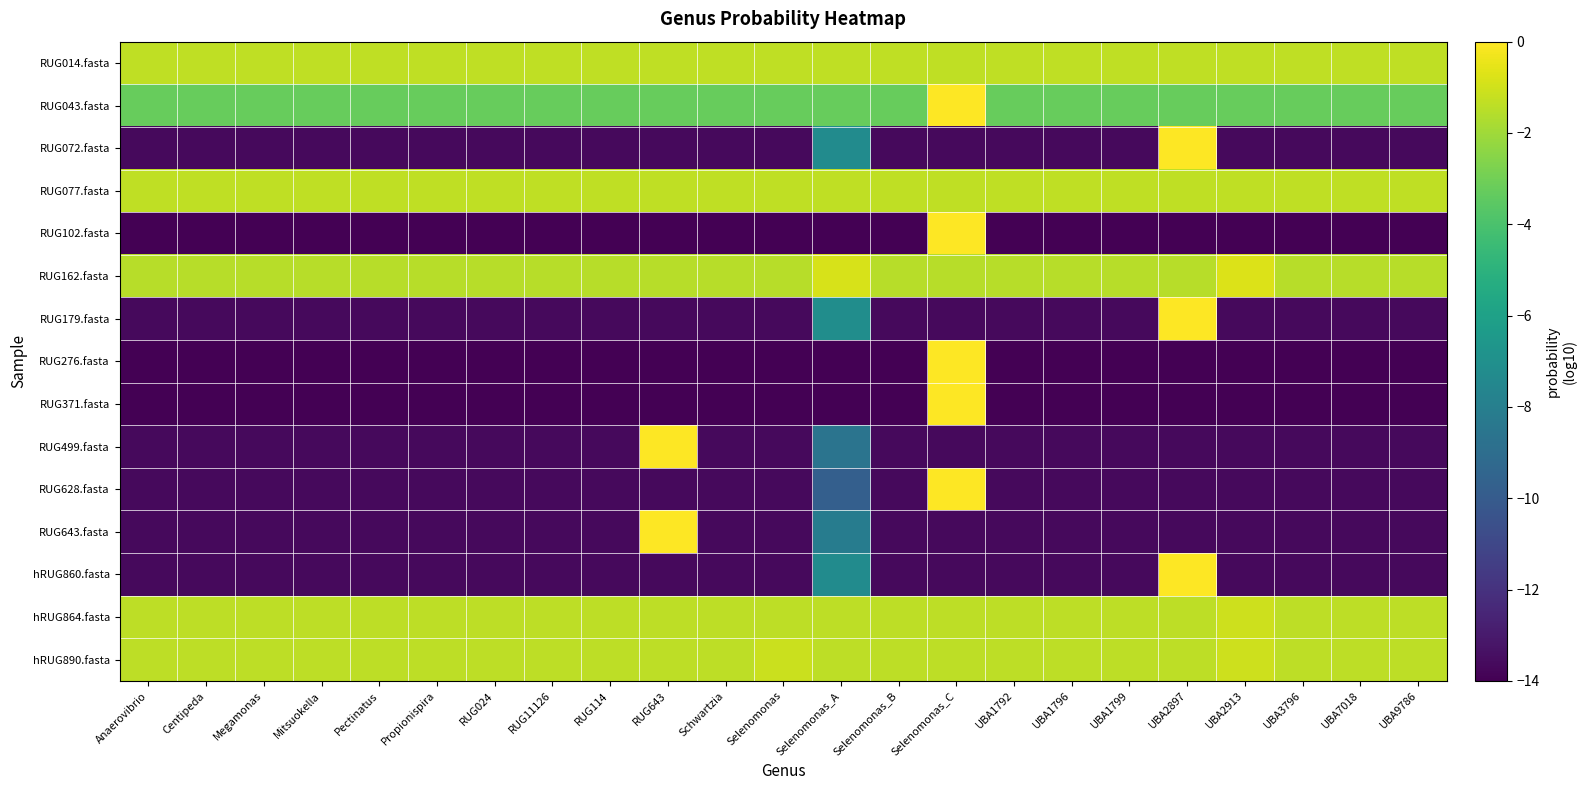

What is the spread (max minus min) of values at Propionispira?

12.6